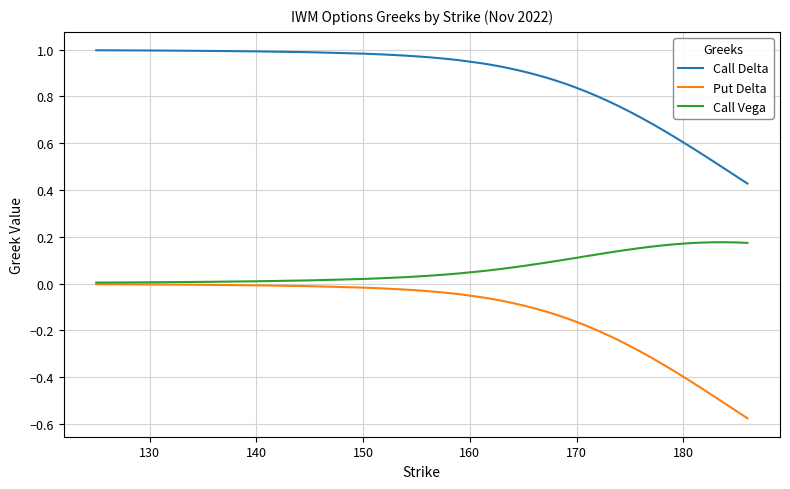

True or false: Call Vega and Call Delta cross at least once.

False